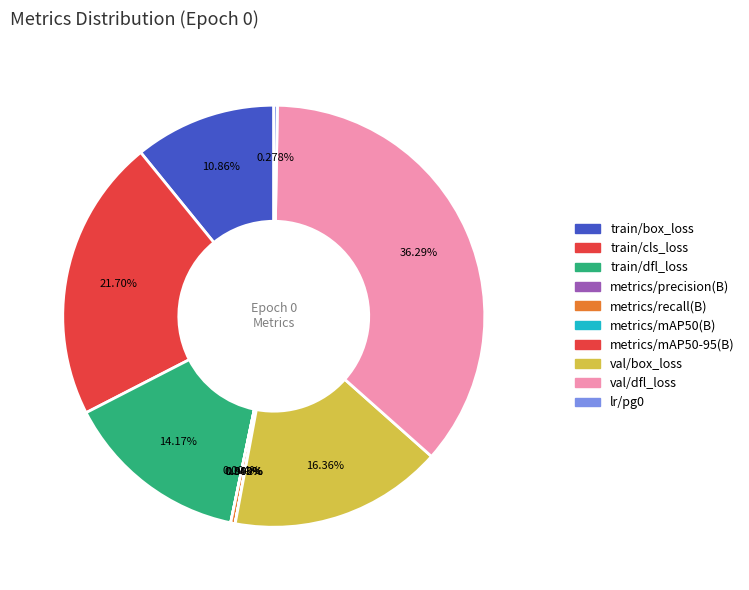

Which category has the smallest portion of the pie?

metrics/mAP50-95(B)